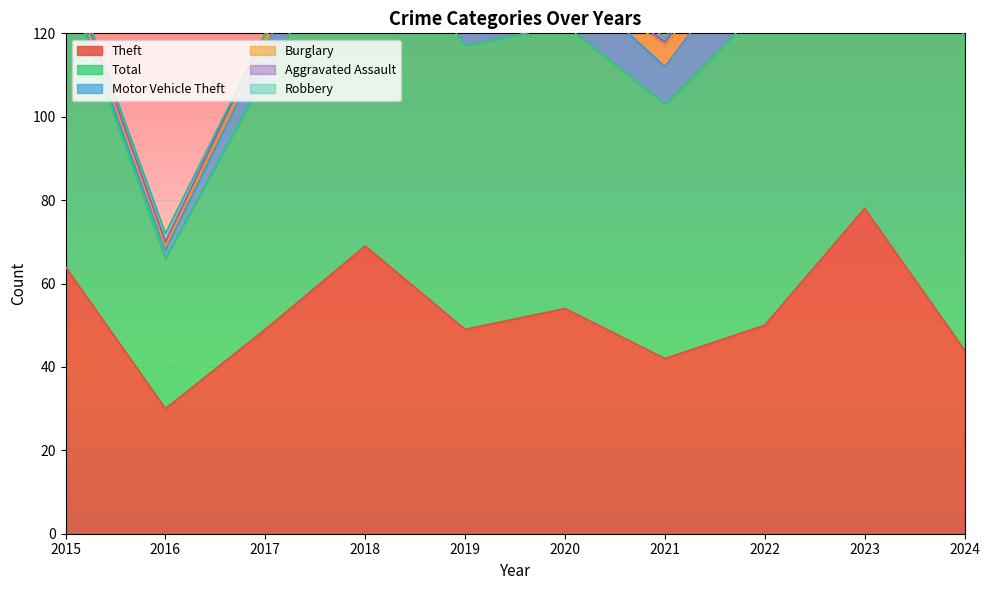

List the series in order of their peak value, highest first.

Total, Theft, Motor Vehicle Theft, Burglary, Aggravated Assault, Robbery